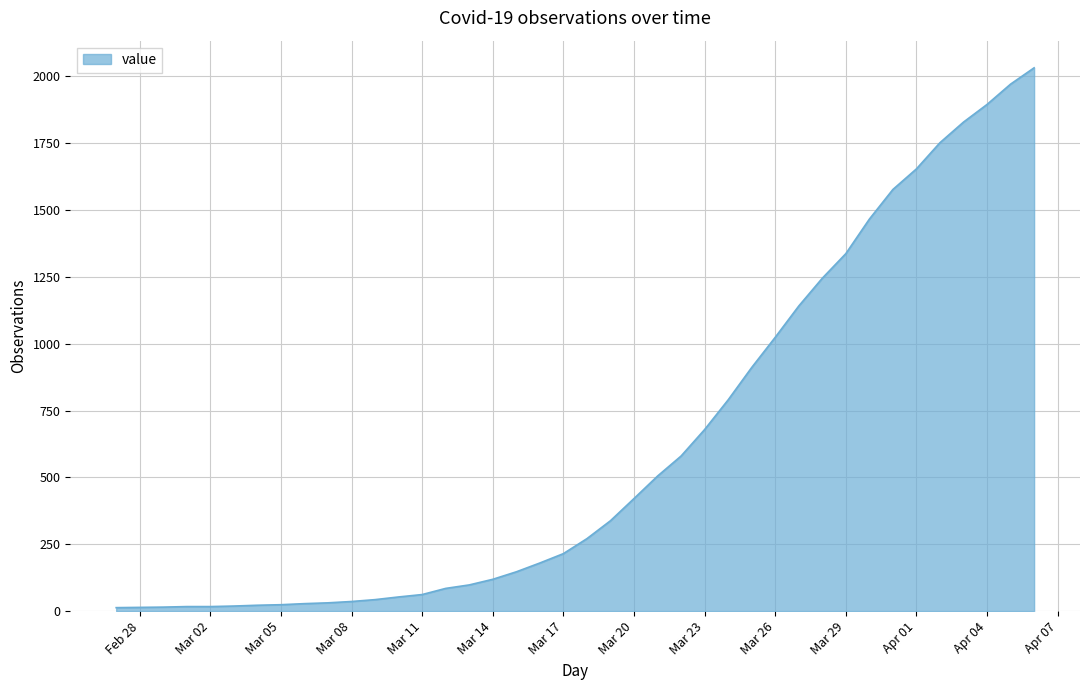

What is the maximum value shown in the chart?

2032